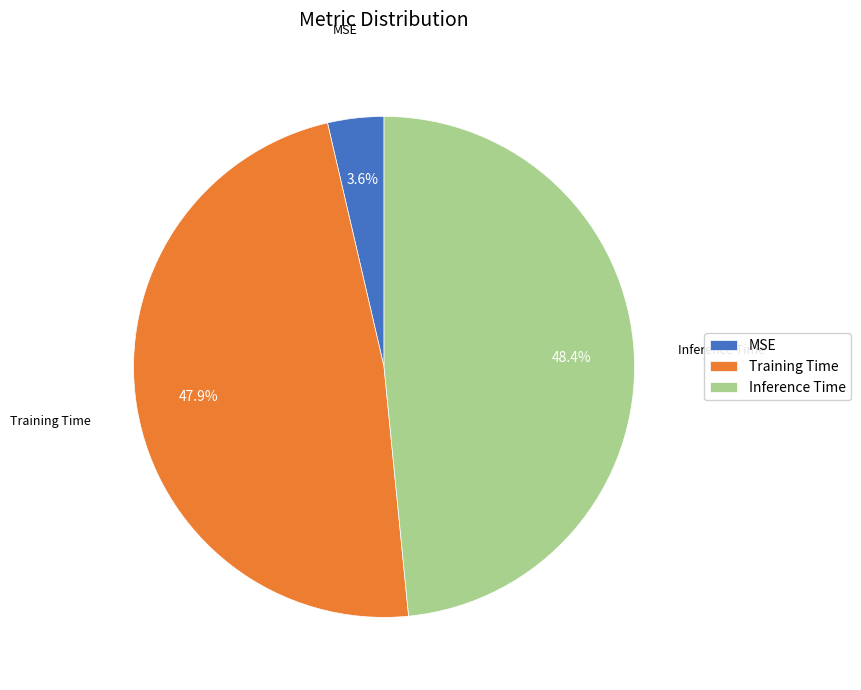

What is the smallest slice in the pie chart?

MSE